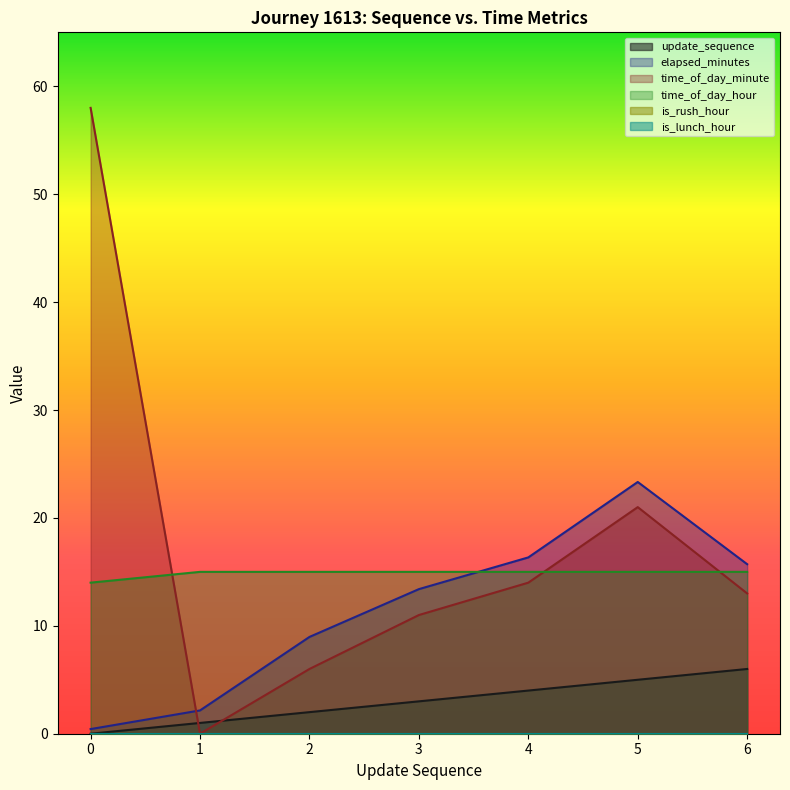

List the labels in order of elapsed_minutes value, largest first.

5, 4, 6, 3, 2, 1, 0